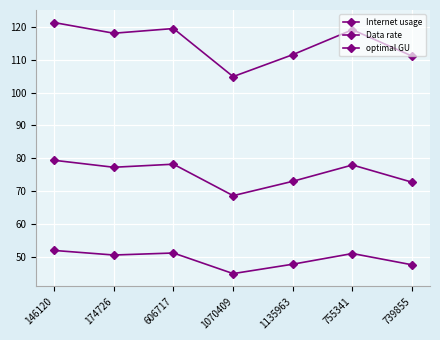

How many values in the optimal GU series exceed 77?

4